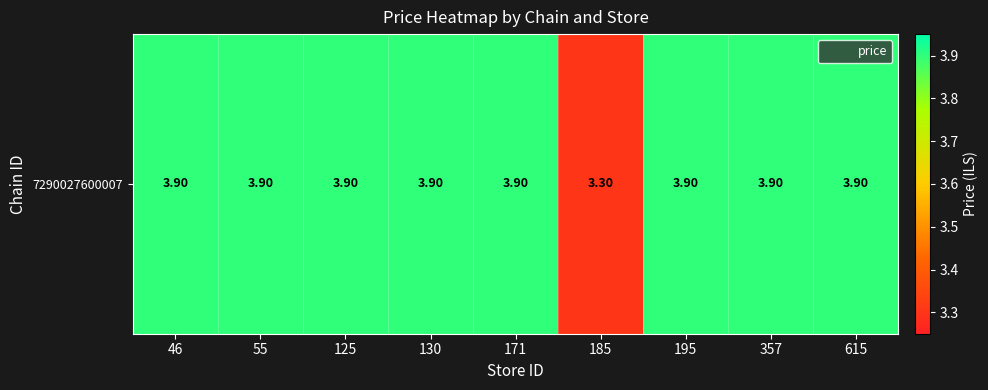

What is the approximate value at 357?

3.9